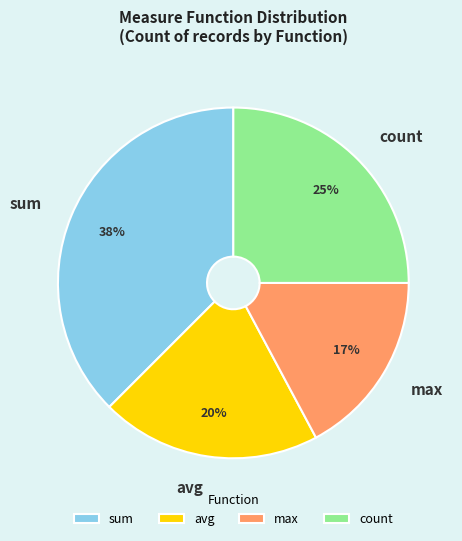

To the nearest percent, what portion does avg represent?

20%